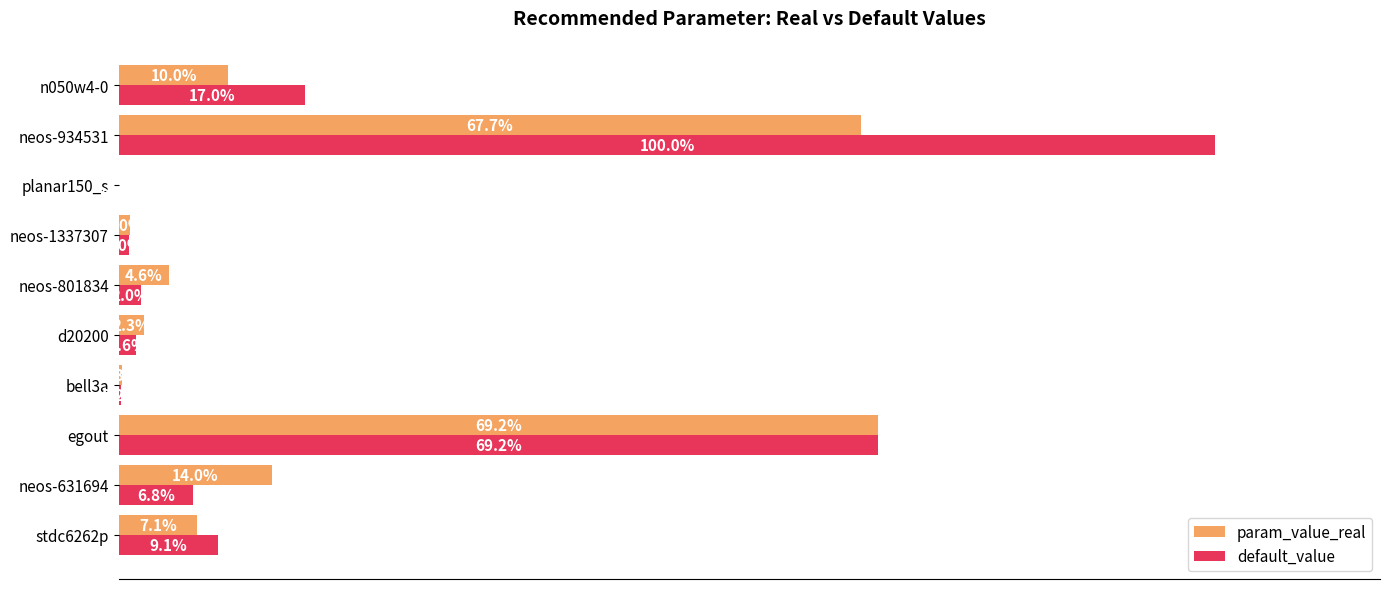

At which category is the sum across all series the highest?

neos-934531